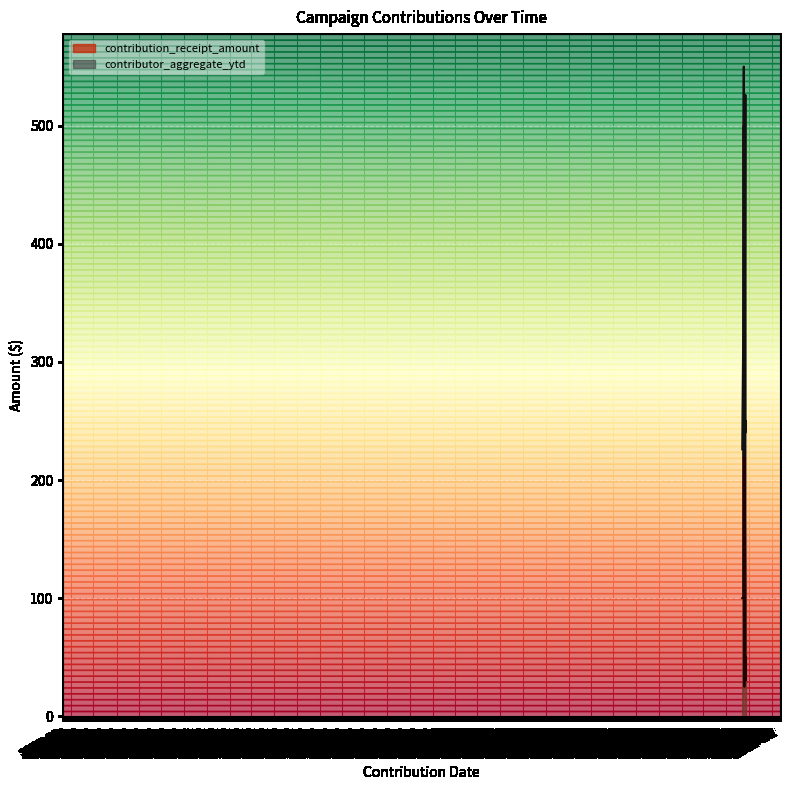

True or false: contributor_aggregate_ytd has more than 2 interior local peaks.

False